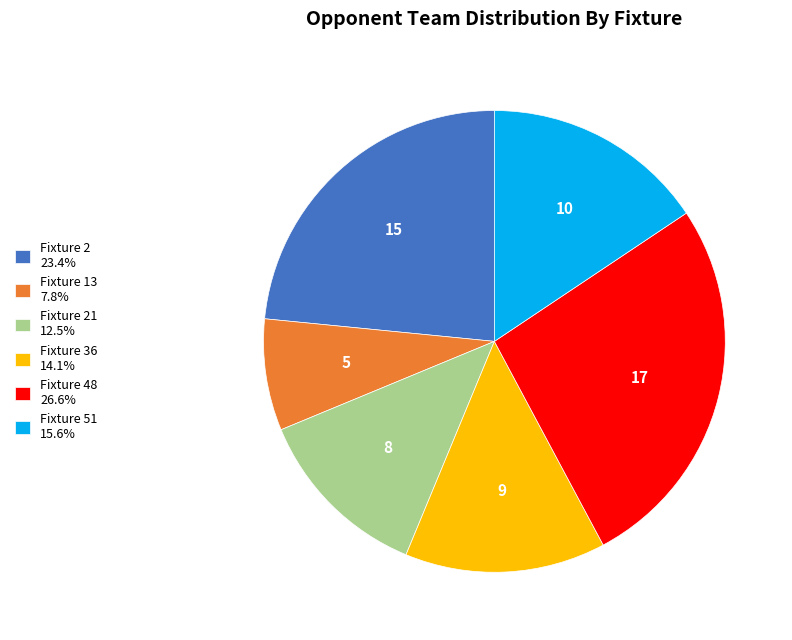

Do Fixture 2 23.4% and Fixture 36 14.1% together represent more than half of the pie?

No